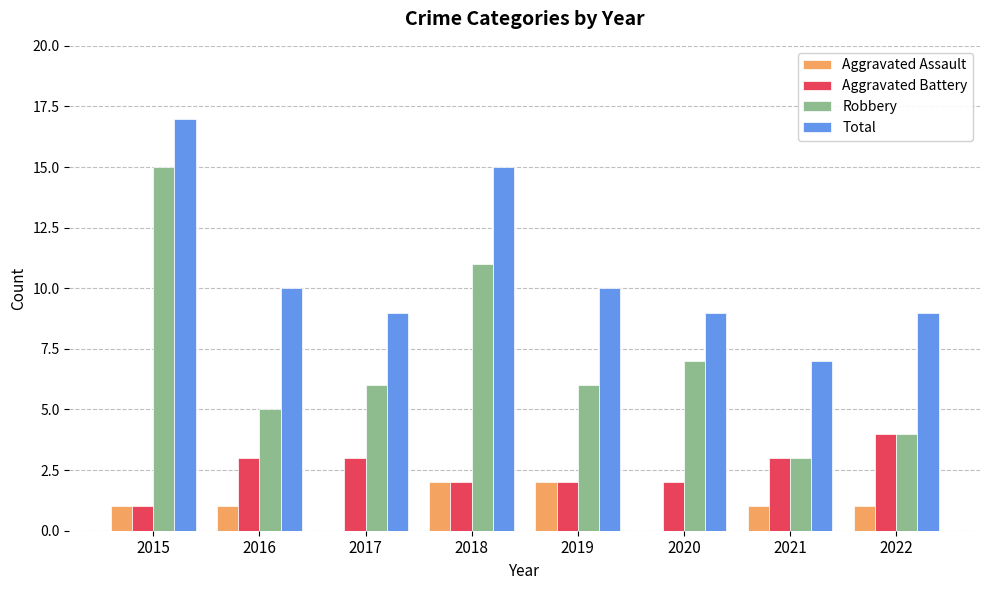

What is the sum of all Aggravated Battery values?

20